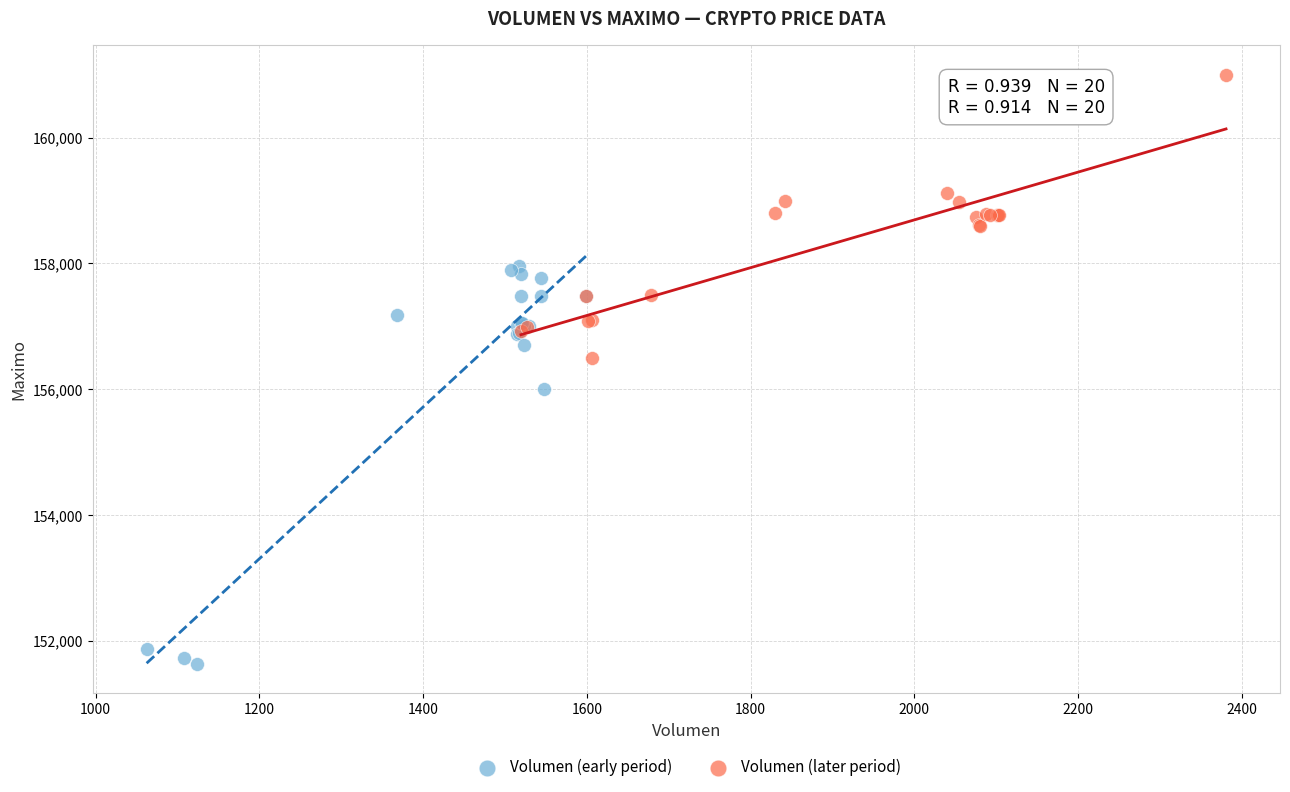

Which series has the largest Y range (max minus min)?

Volumen (early period)